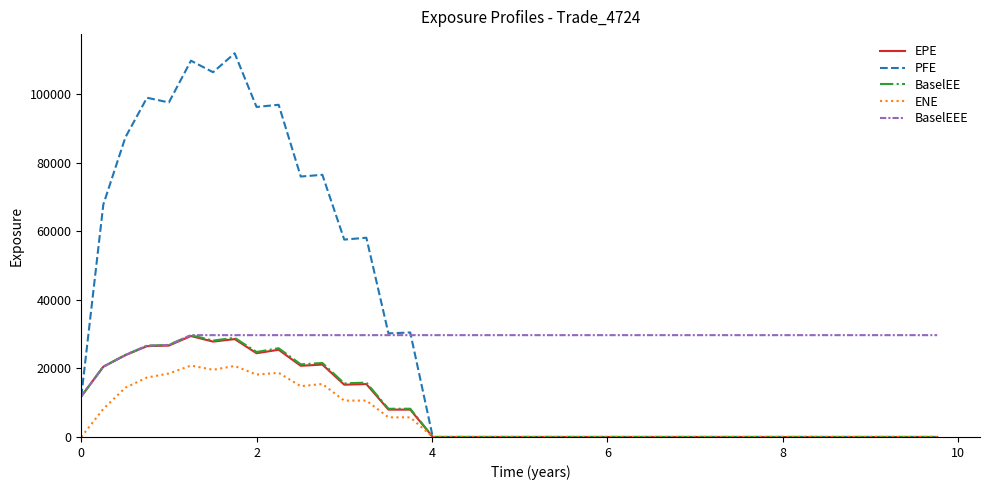

How many values in the ENE series exceed 0?

15